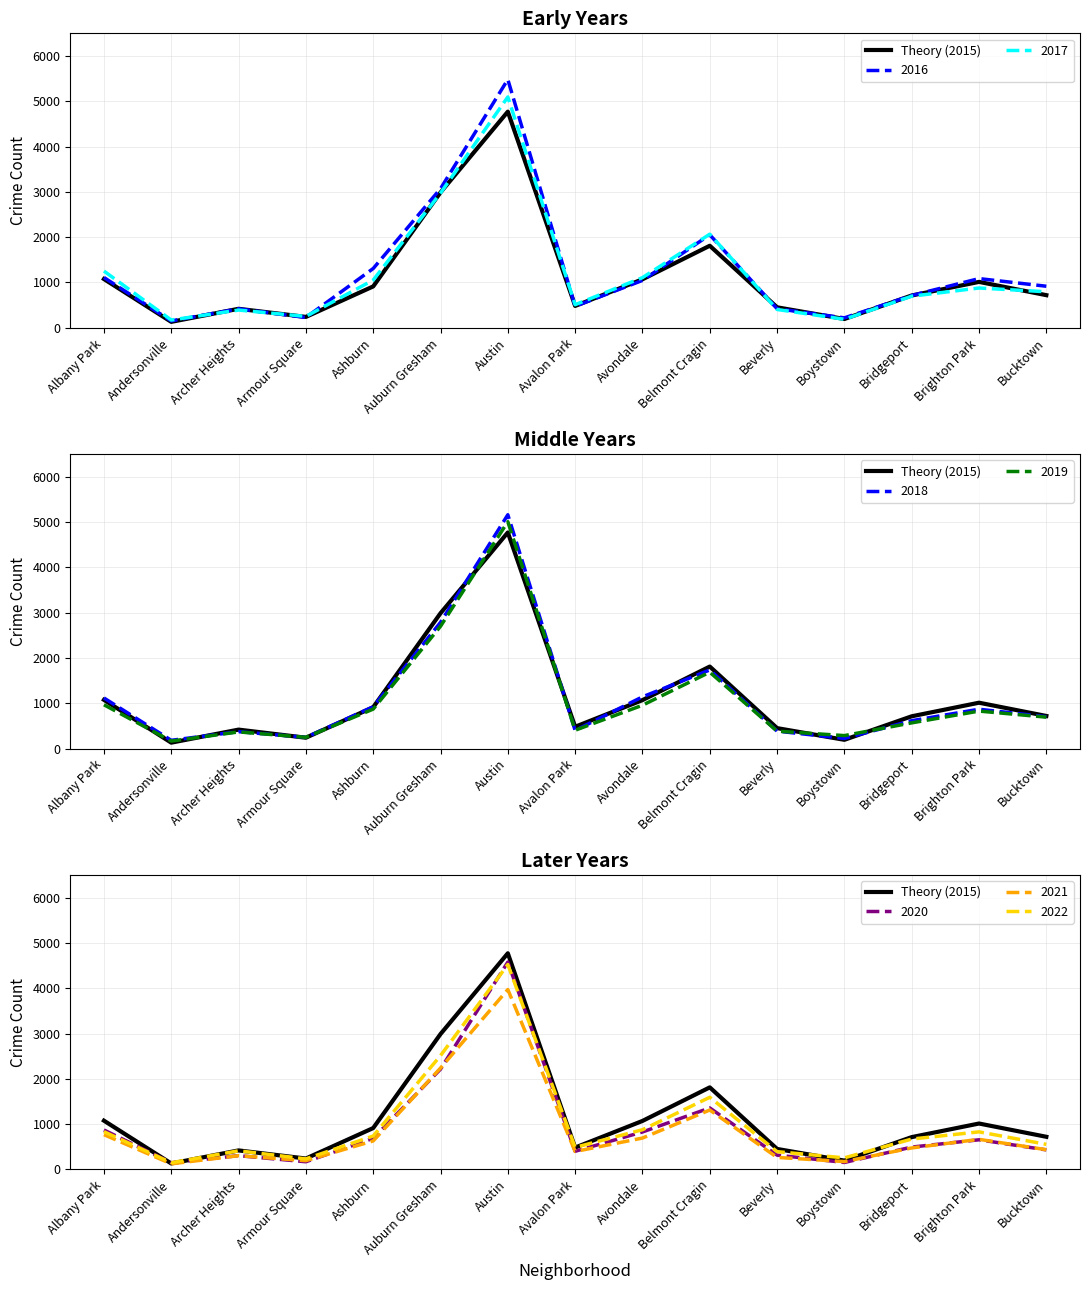

The chart shows a value of 2988 at Auburn Gresham. True or false?

True